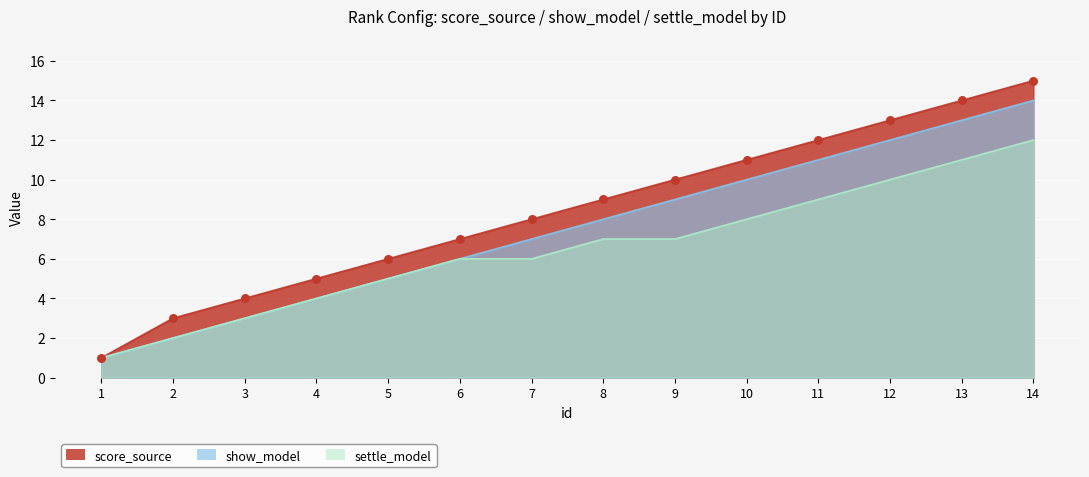

Is the value of settle_model at 3 greater than the value of score_source at 14?

No